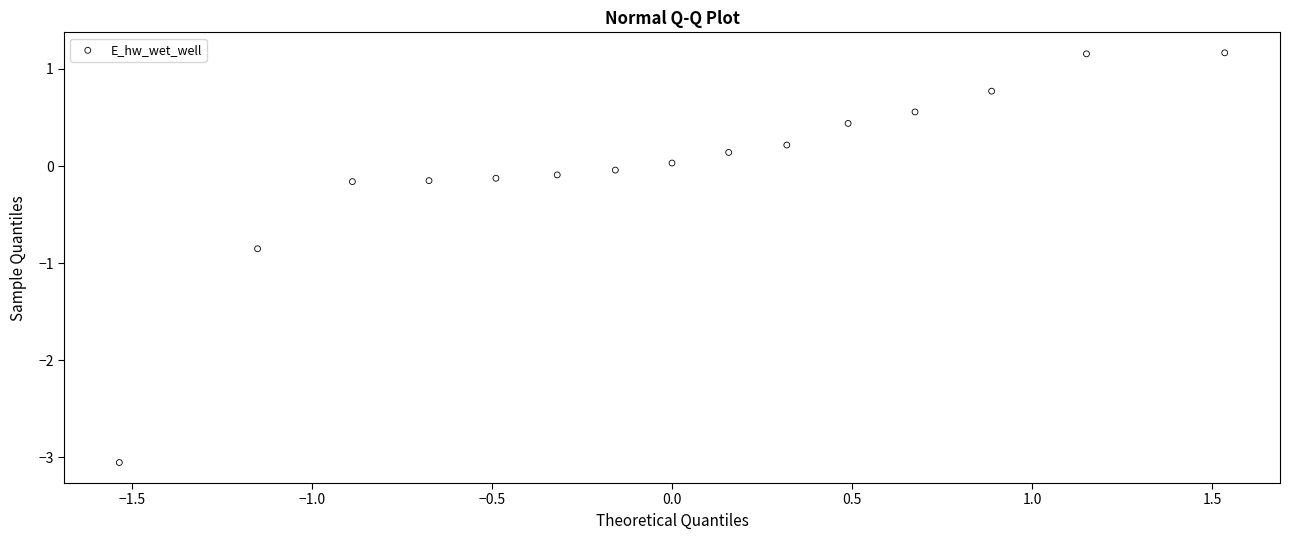

What is the range of X values (max minus min)?

3.1